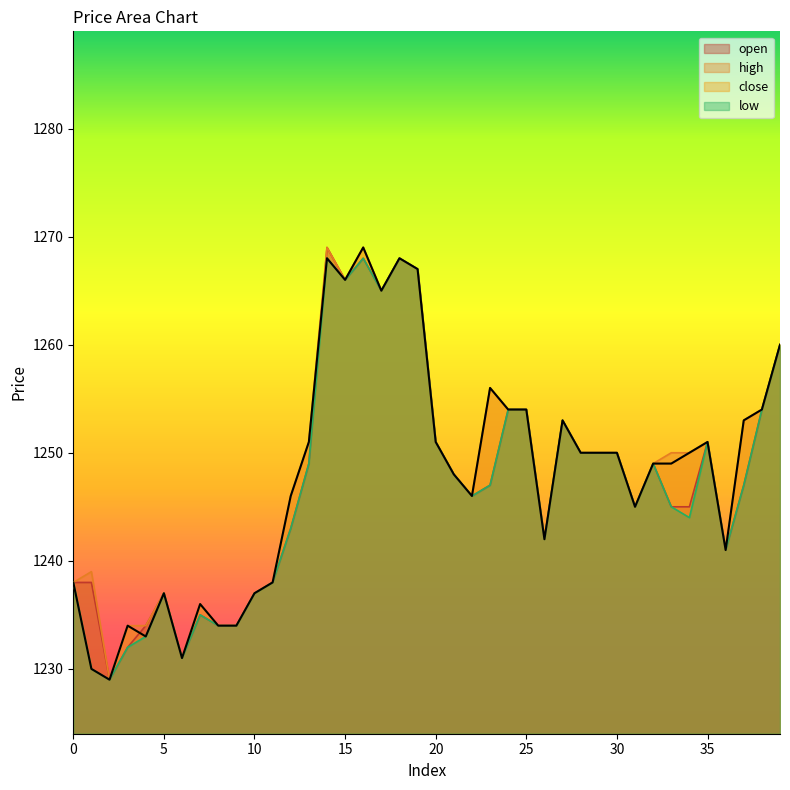

True or false: low has a value of 2204 at 31.

False